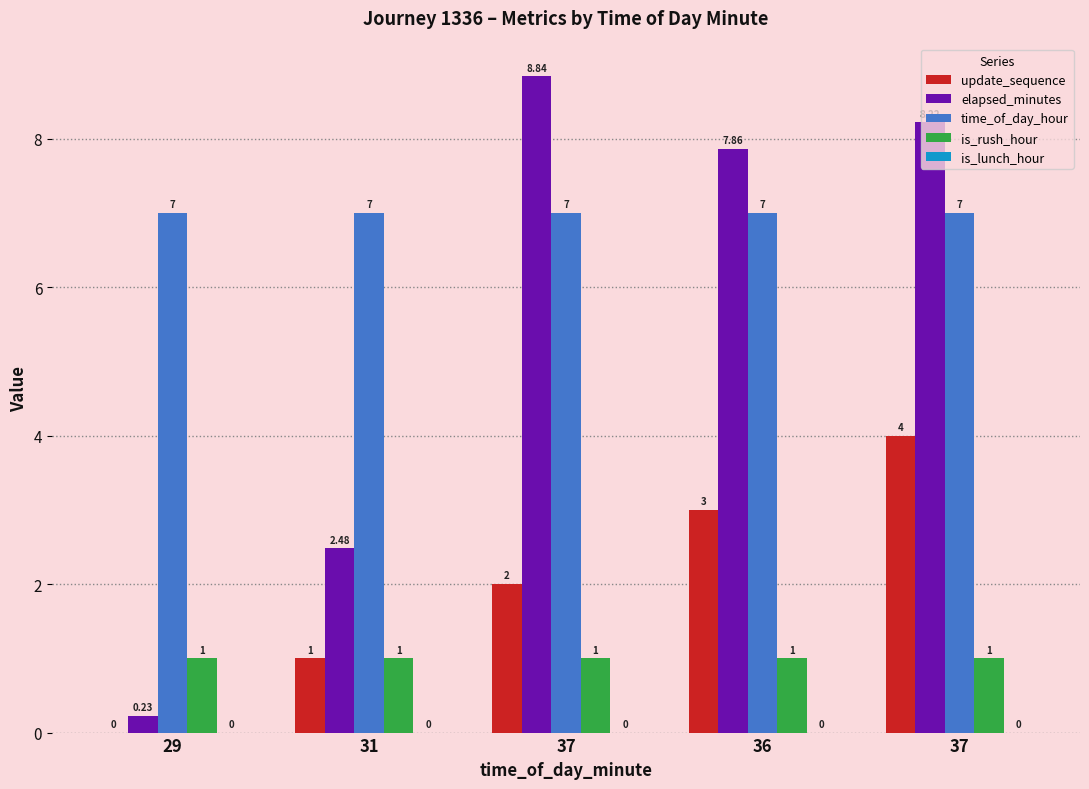

What is the total value across all series at 29?

8.2